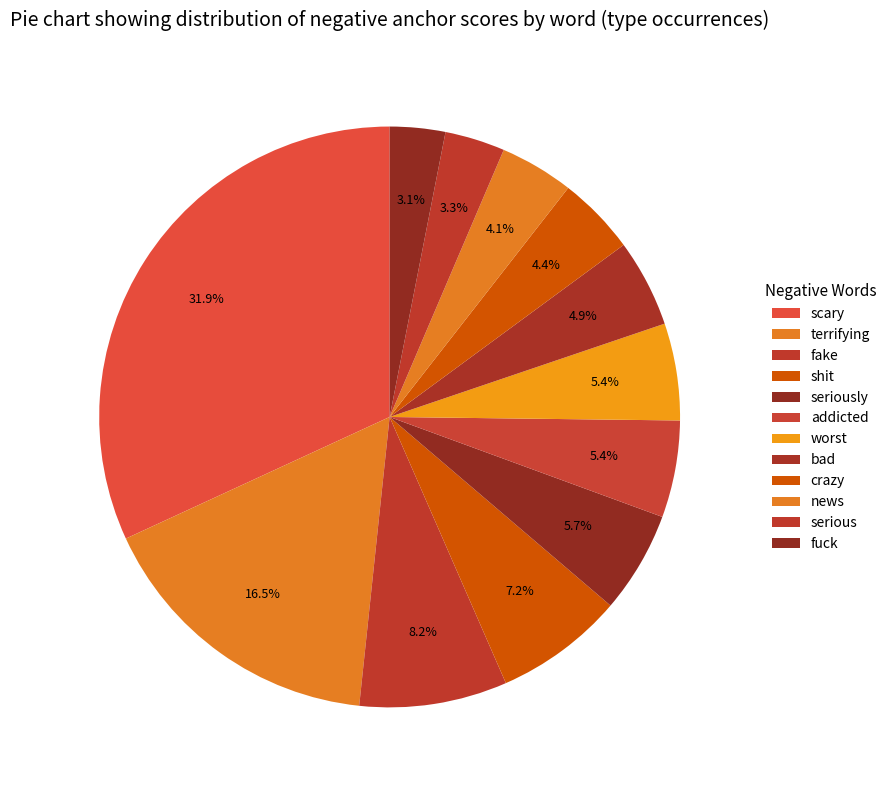

True or false: fuck accounts for 17% of the total.

False